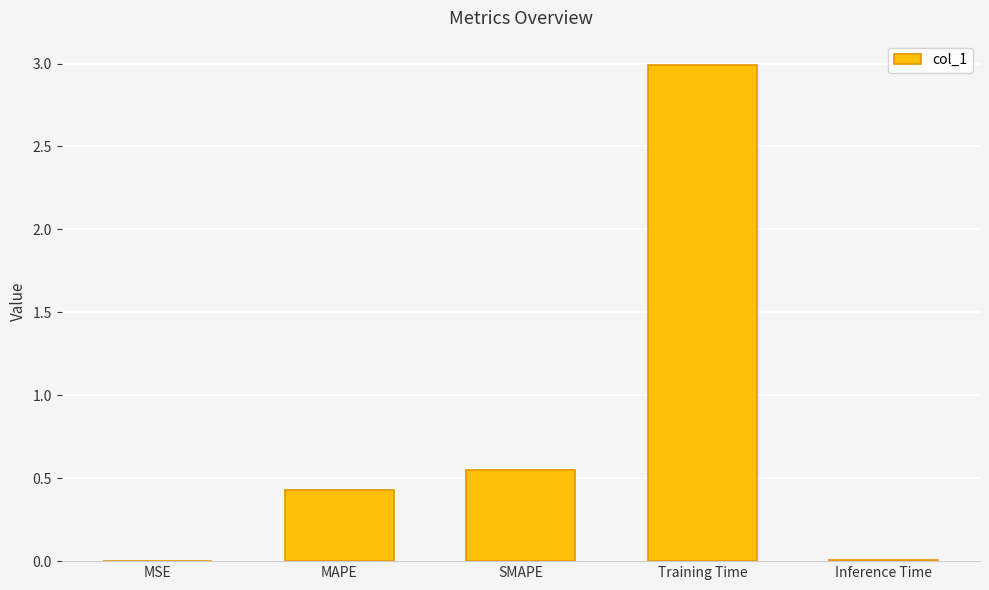

What is the sum of all values?

4.0